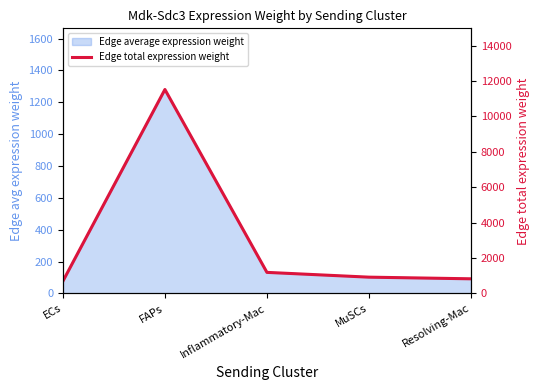

Reading right to left, extract all data points from this chart.

Resolving-Mac=824.8	MuSCs=917.9	Inflammatory-Mac=1187.9	FAPs=11522.4	ECs=692.2